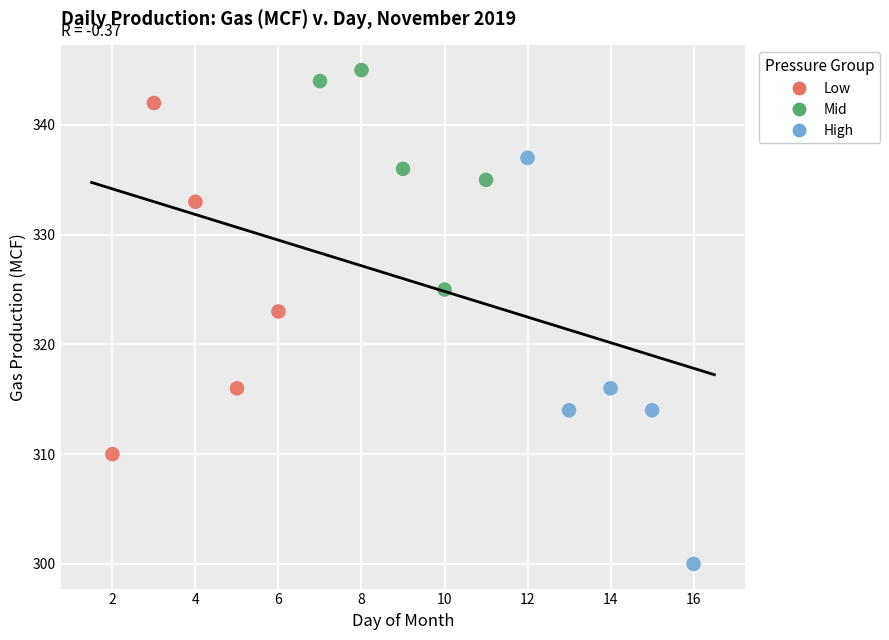

Which series has the largest Y range (max minus min)?

High